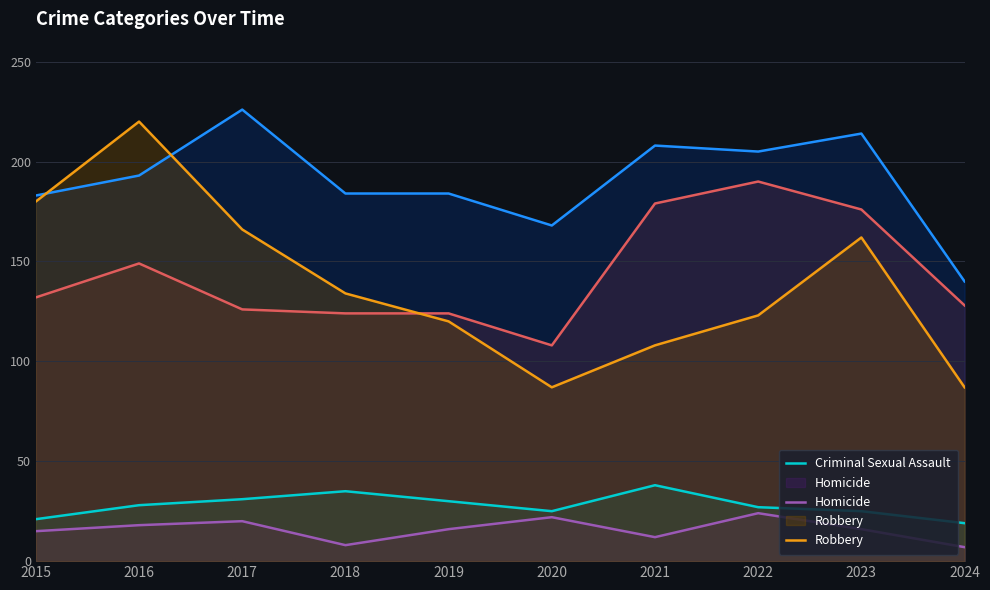

Is the value of Aggravated Assault at 2019 greater than the value of Homicide at 2017?

Yes